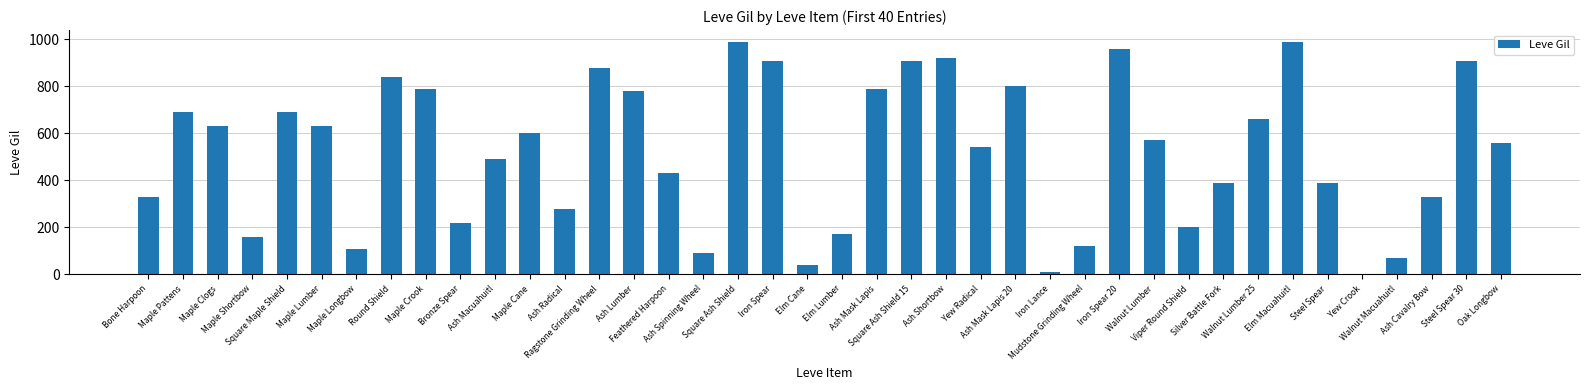

What is the sum of all values?

20870